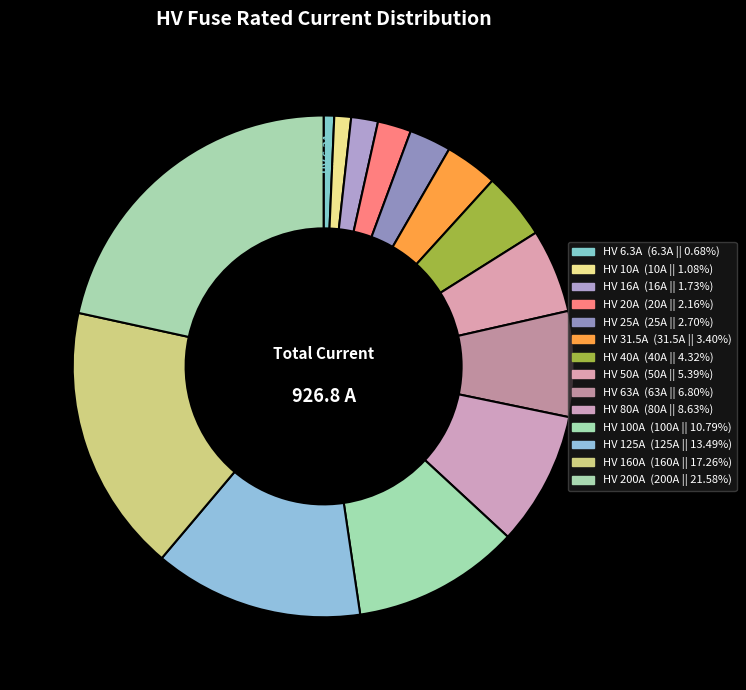

Rank the categories by value from highest to lowest.

HV 200A, HV 160A, HV 125A, HV 100A, HV 80A, HV 63A, HV 50A, HV 40A, HV 31.5A, HV 25A, HV 20A, HV 16A, HV 10A, HV 6.3A